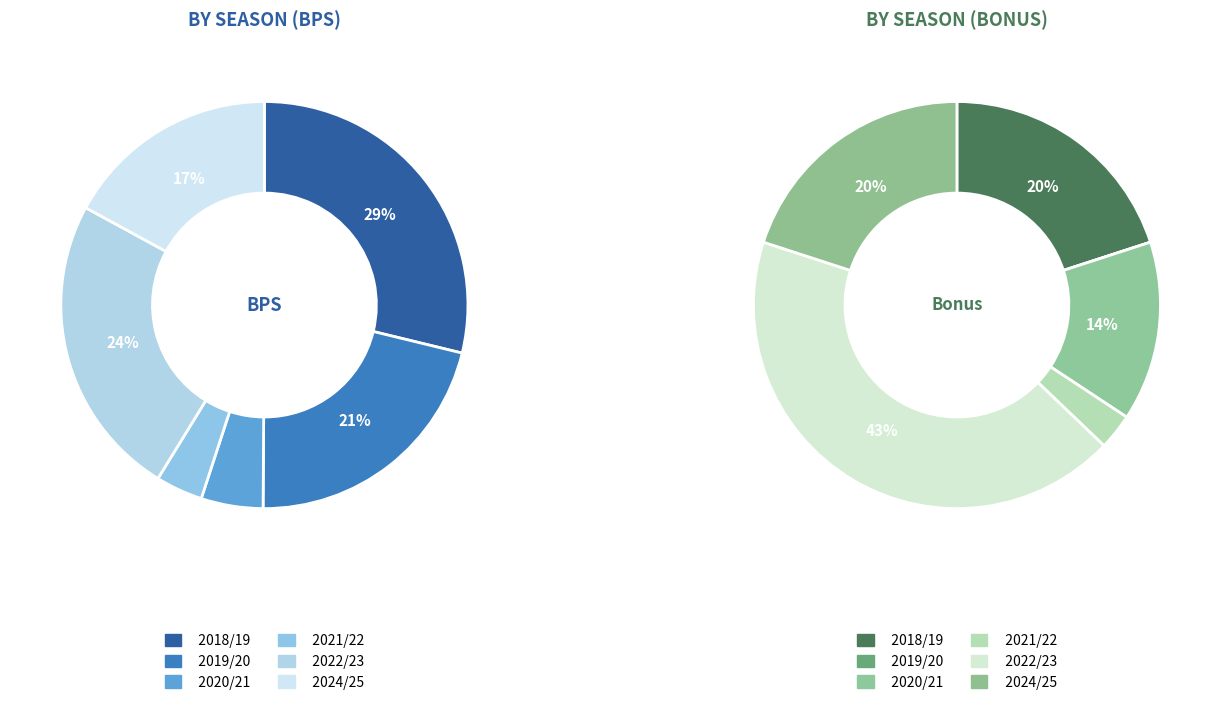

To the nearest percent, what is the difference between the largest and smallest slice percentages?

25%